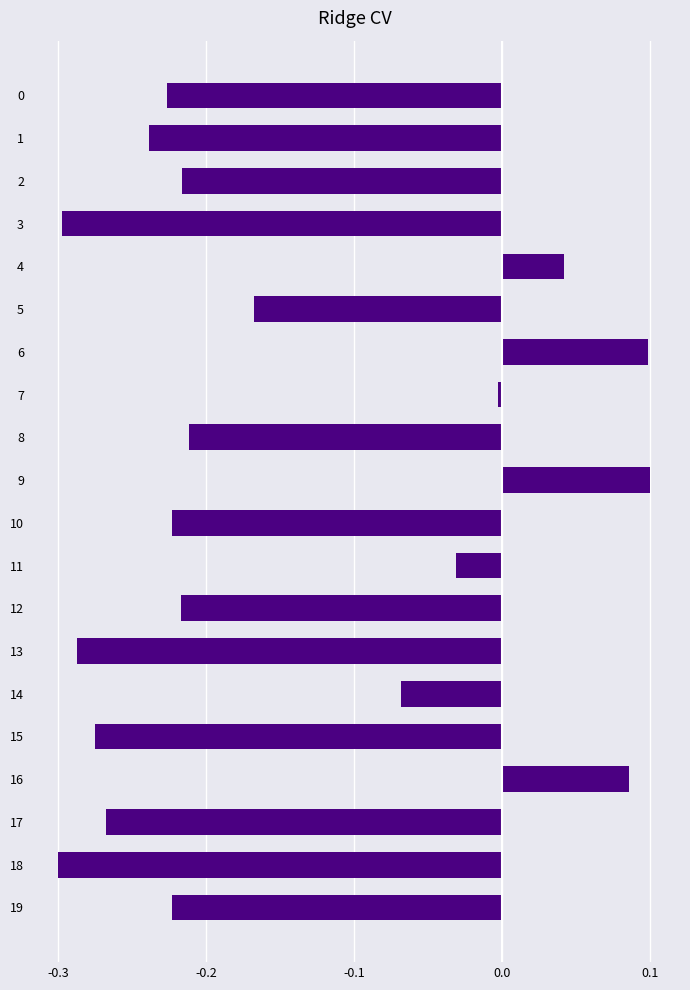

Is it true that the value at 6 is 0.1?

True